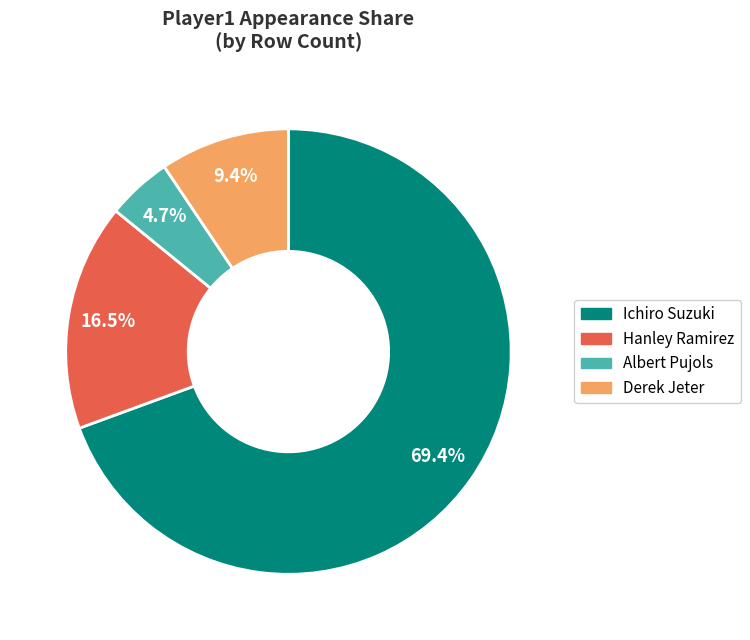

Combined, do Ichiro Suzuki and Derek Jeter account for over 50%?

Yes